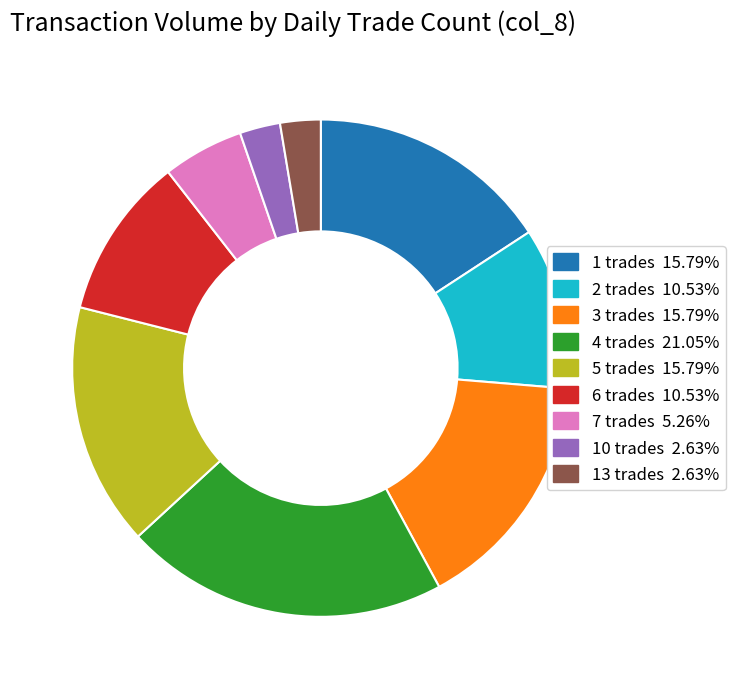

Is there any slice that represents more than half of the pie?

No